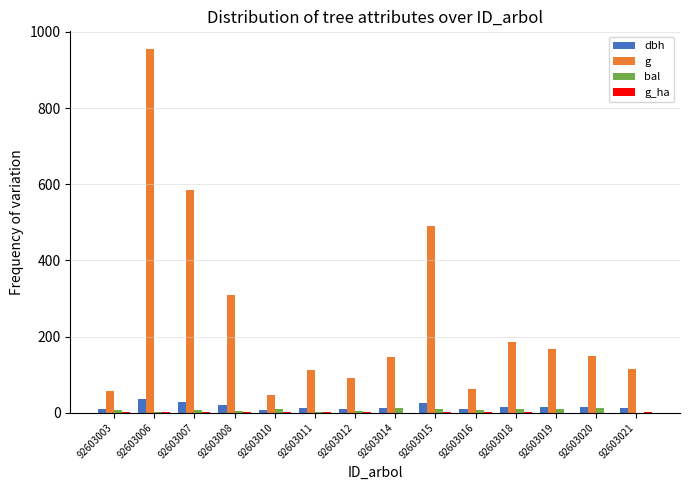

Which category has the highest value across all series?

92603006